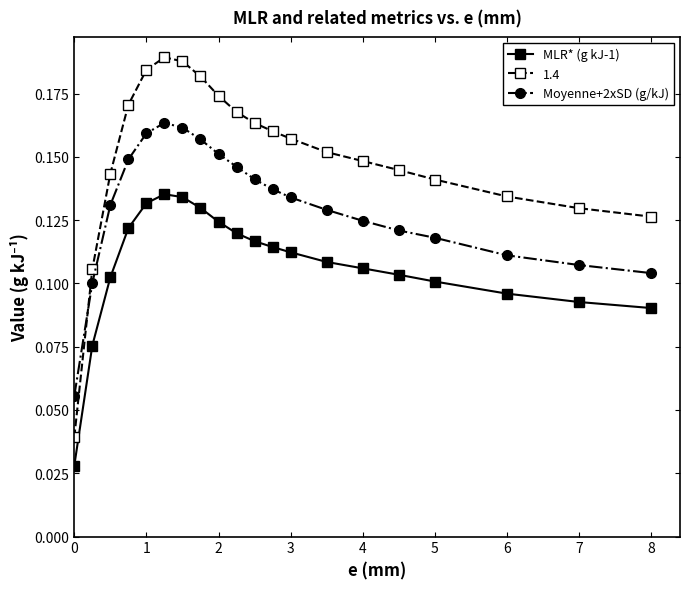

What is the sum of all 1.4 values?

3.0